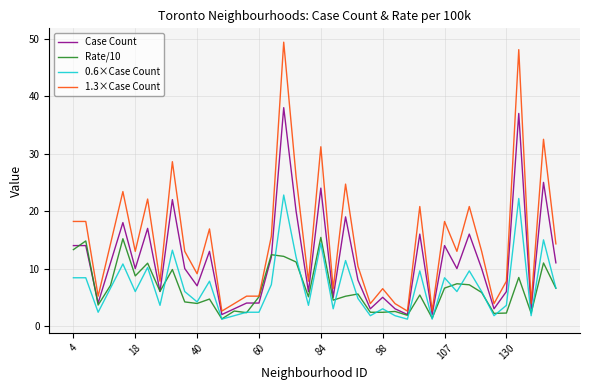

Which series has the widest spread of values?

1.3×Case Count